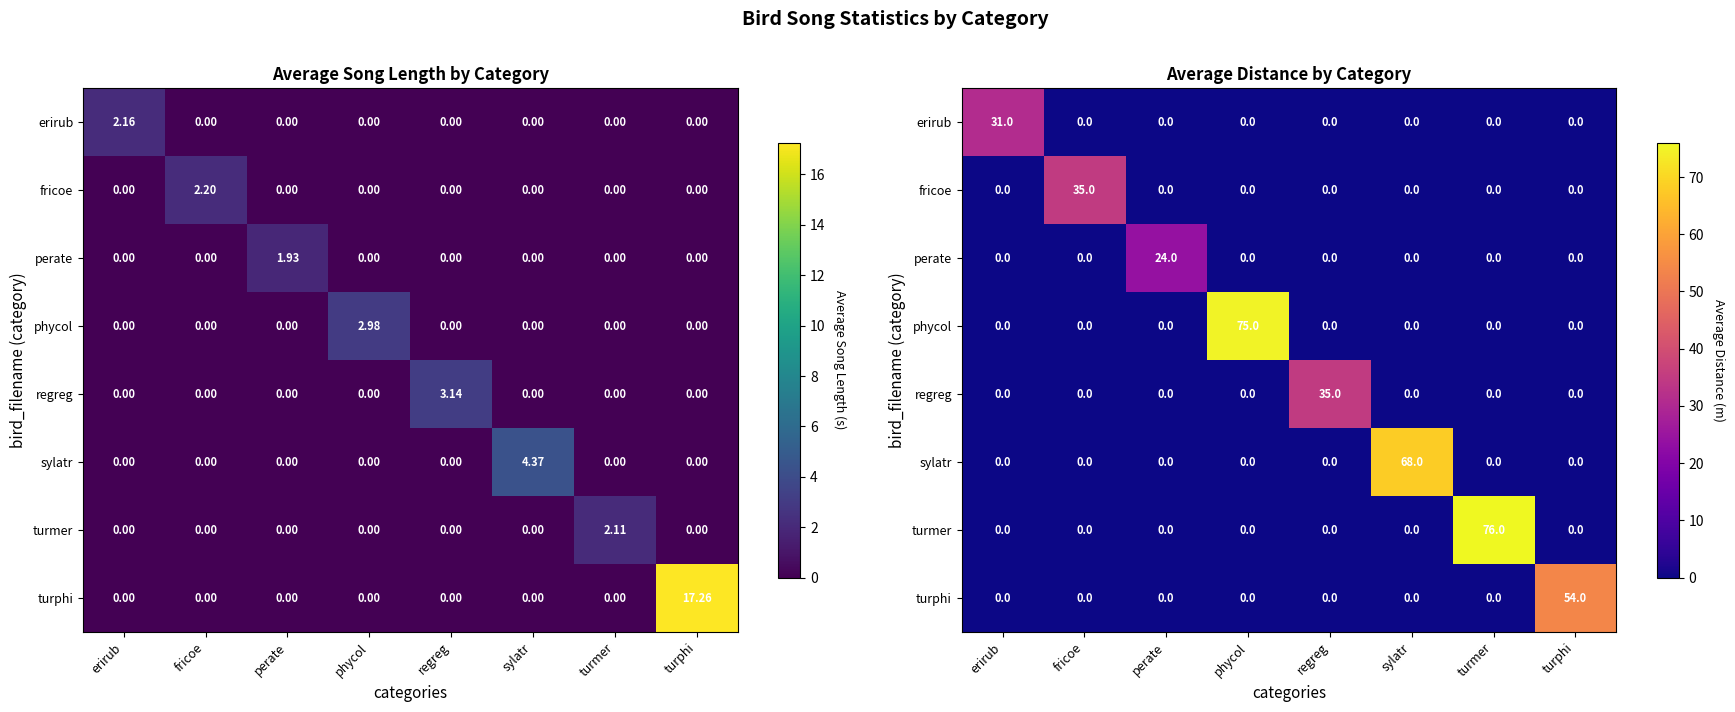

Is the value of fricoe at turphi greater than the value of turphi at turmer?

No